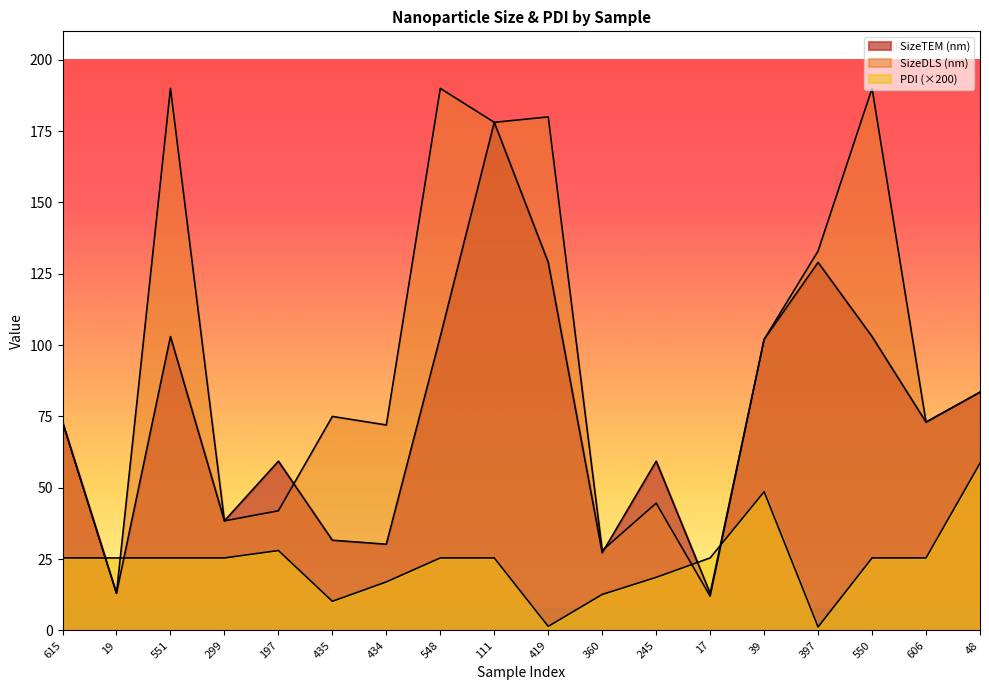

What is the maximum value for SizeDLS (nm)?

190.0